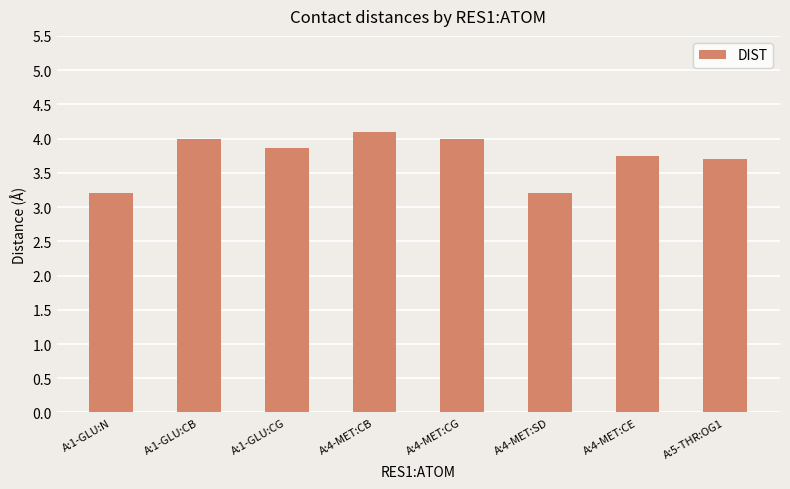

What is the sum of the values at A:1-GLU:CB and A:1-GLU:N?

7.2